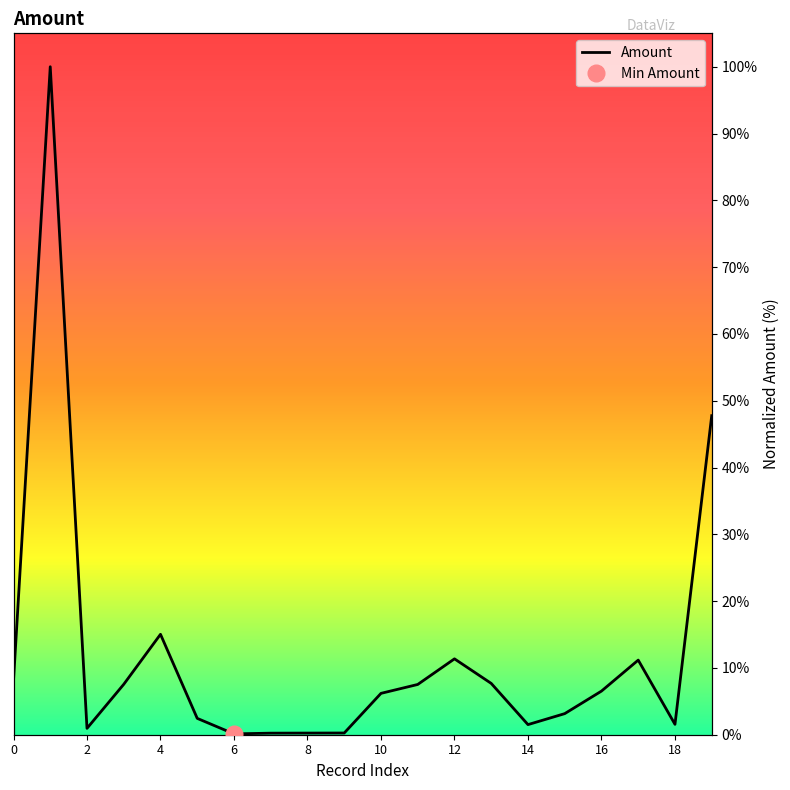

What is the minimum value shown in the chart?

0.1